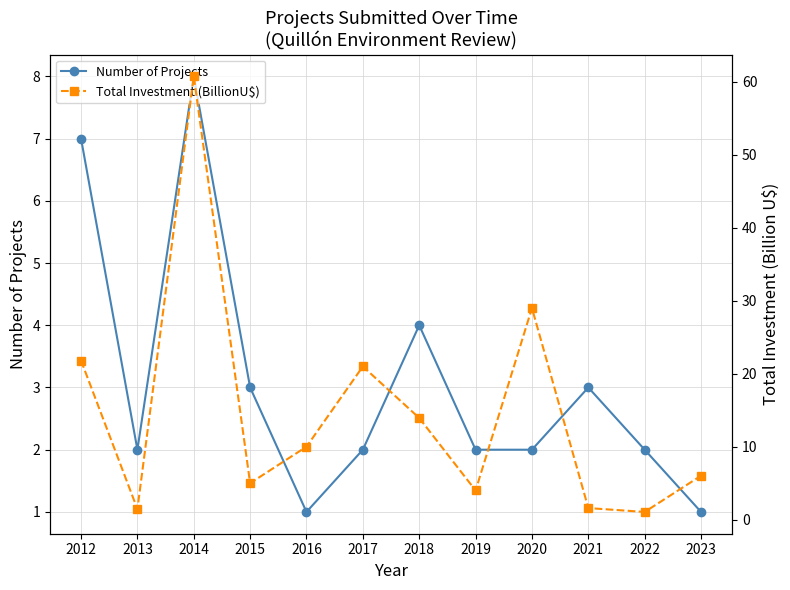

True or false: Number of Projects has a value of 1.7 at 2012.

False